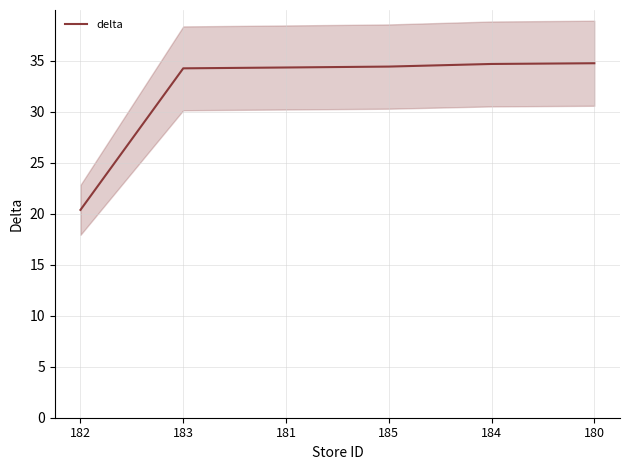

Reading left to right, transcribe all the data shown in this chart.

182=20.4	183=34.3	181=34.4	185=34.4	184=34.7	180=34.8